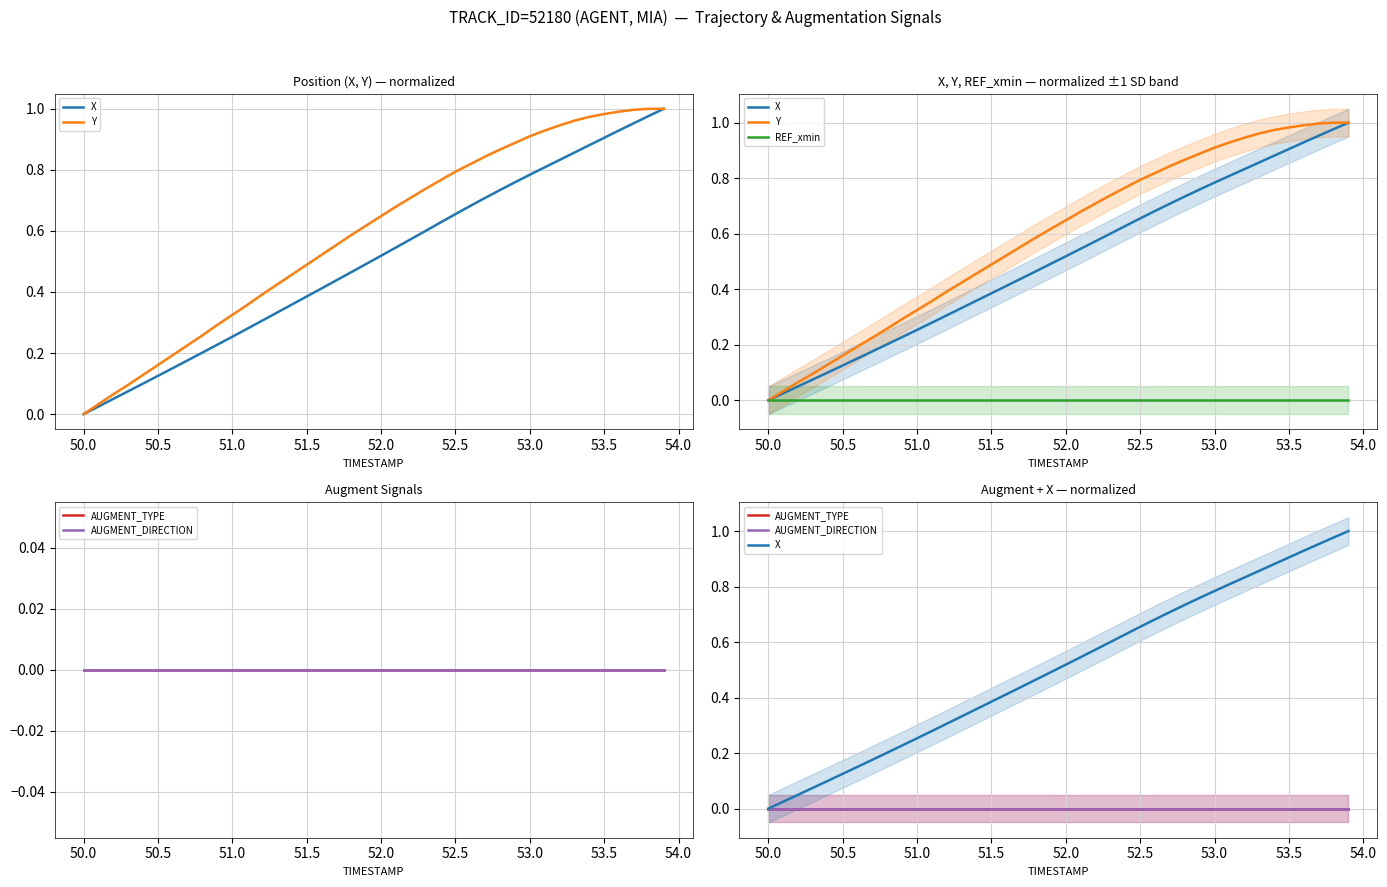

Count the number of data series in this chart.

5